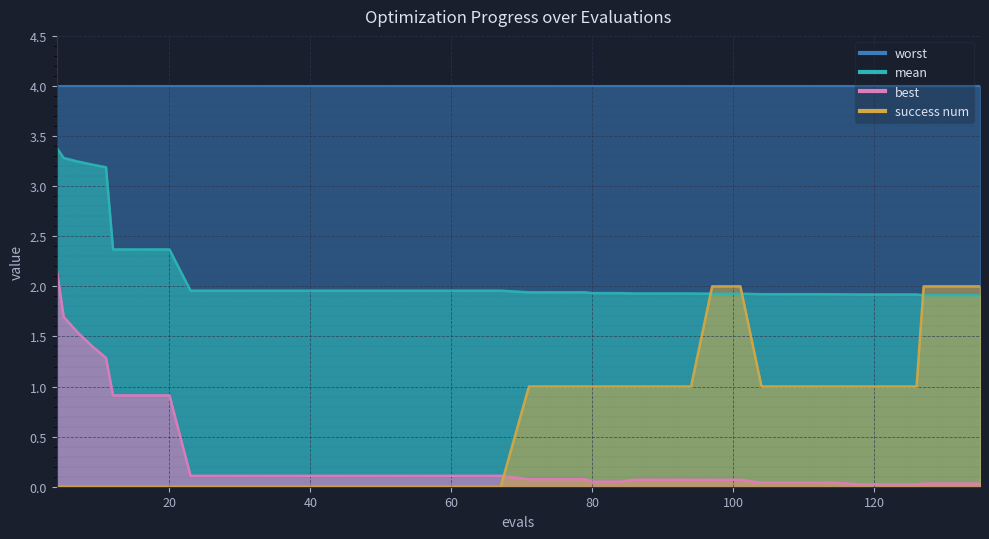

What is the maximum value for success num?

2.0